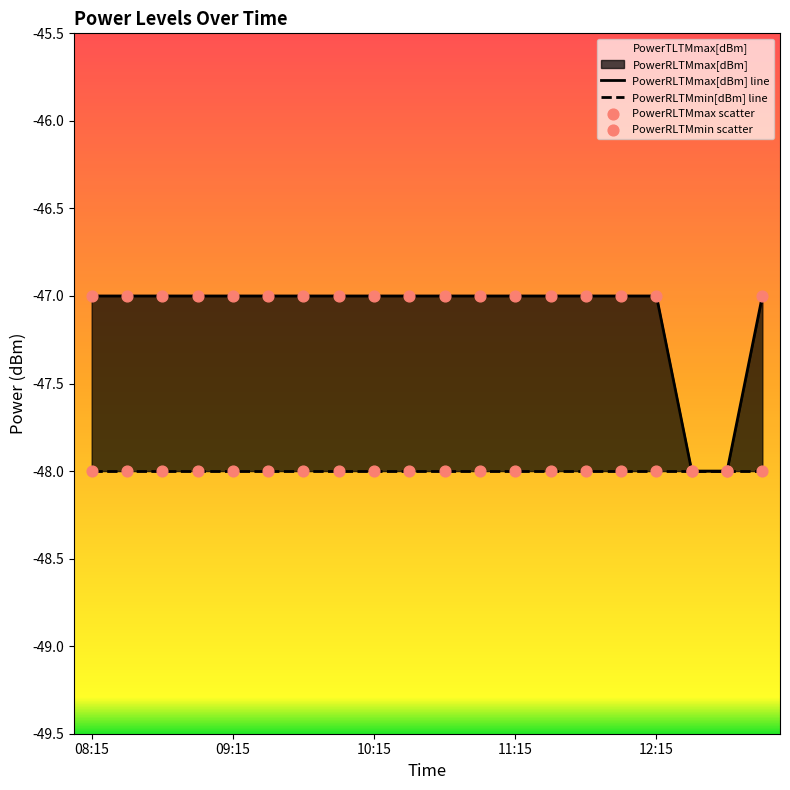

Which series has the largest Y range (max minus min)?

PowerRLTMmax[dBm]